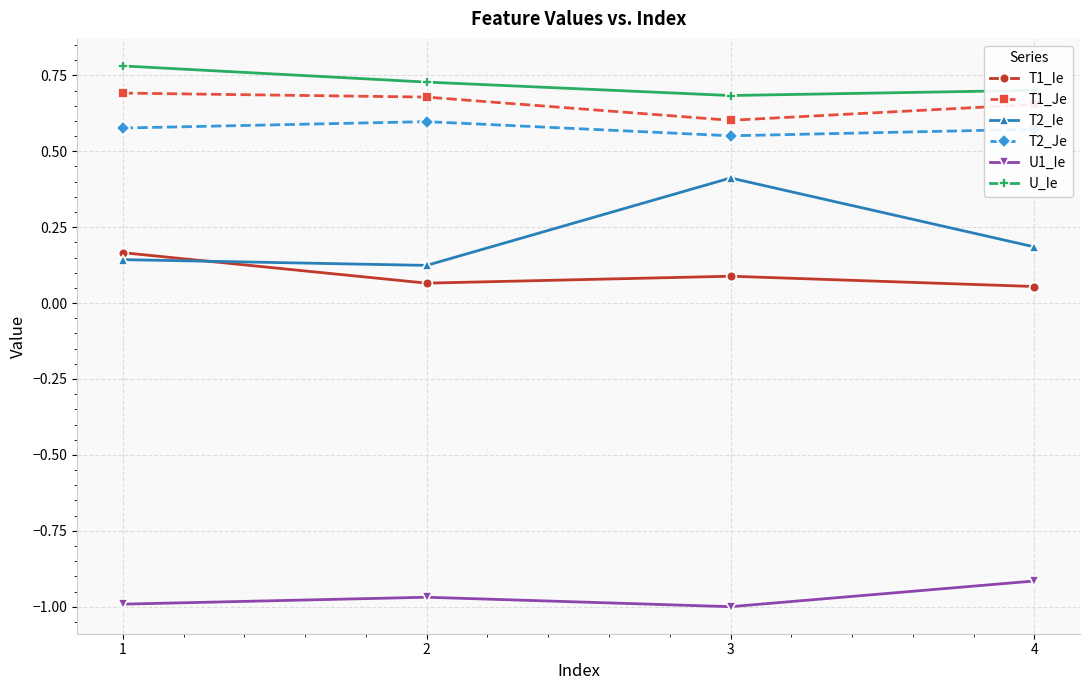

What is the value of the T2_Ie point at the 3rd from the left?

0.4